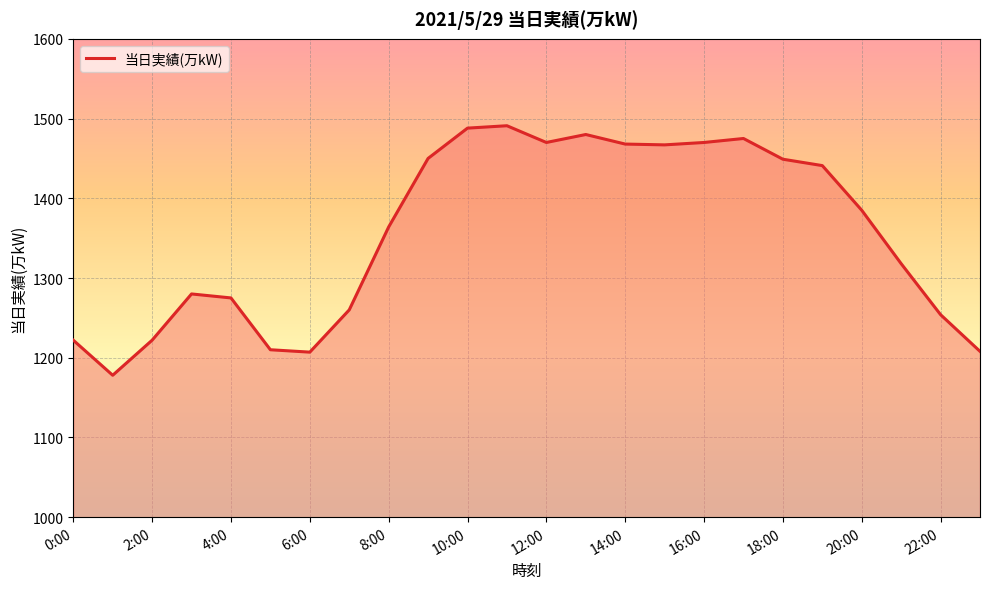

What is the smallest value displayed?

1178